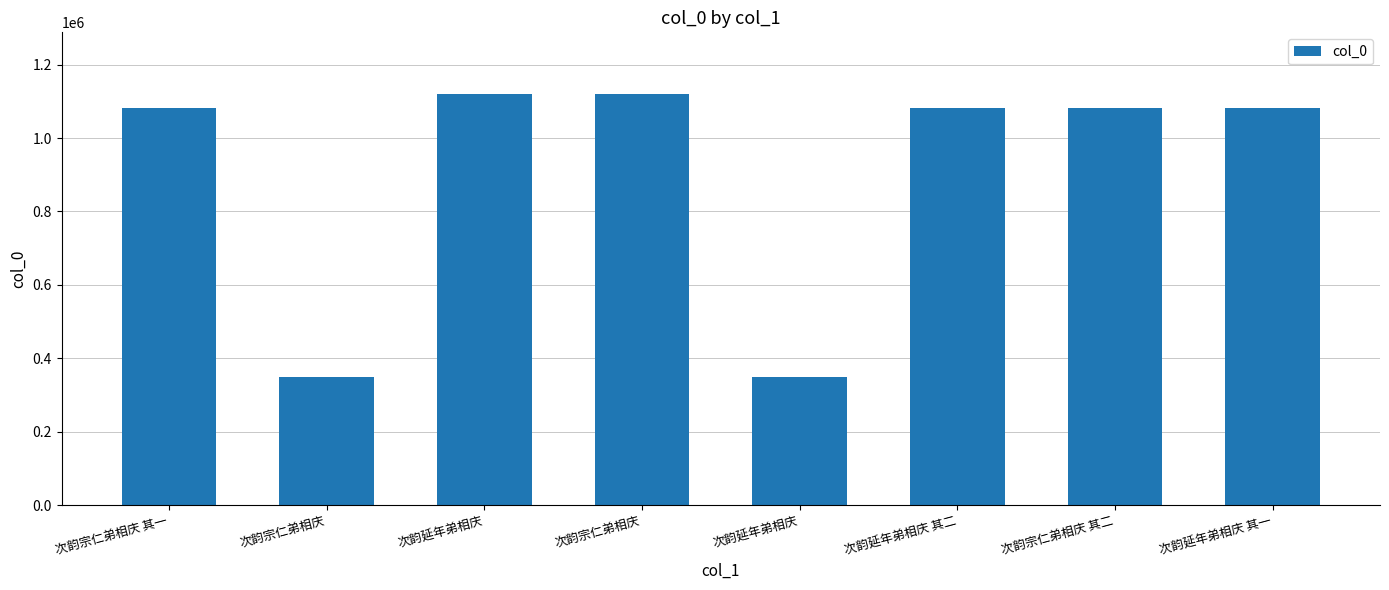

What is the maximum value shown in the chart?

1119789